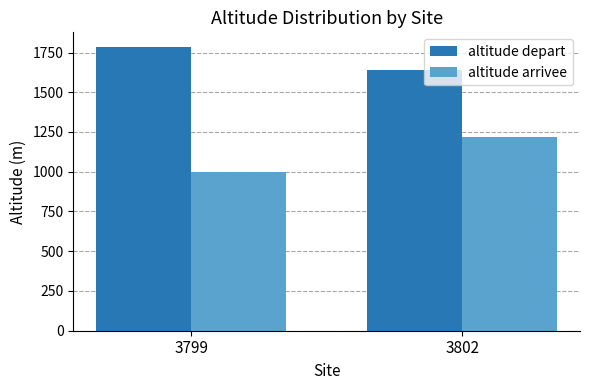

Is it true that altitude arrivee equals 1220.0 at 3802?

True